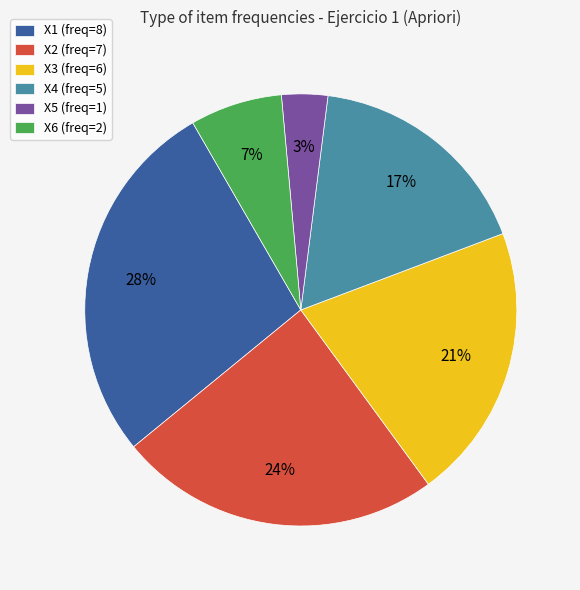

To the nearest percent, what is the average slice percentage?

17%